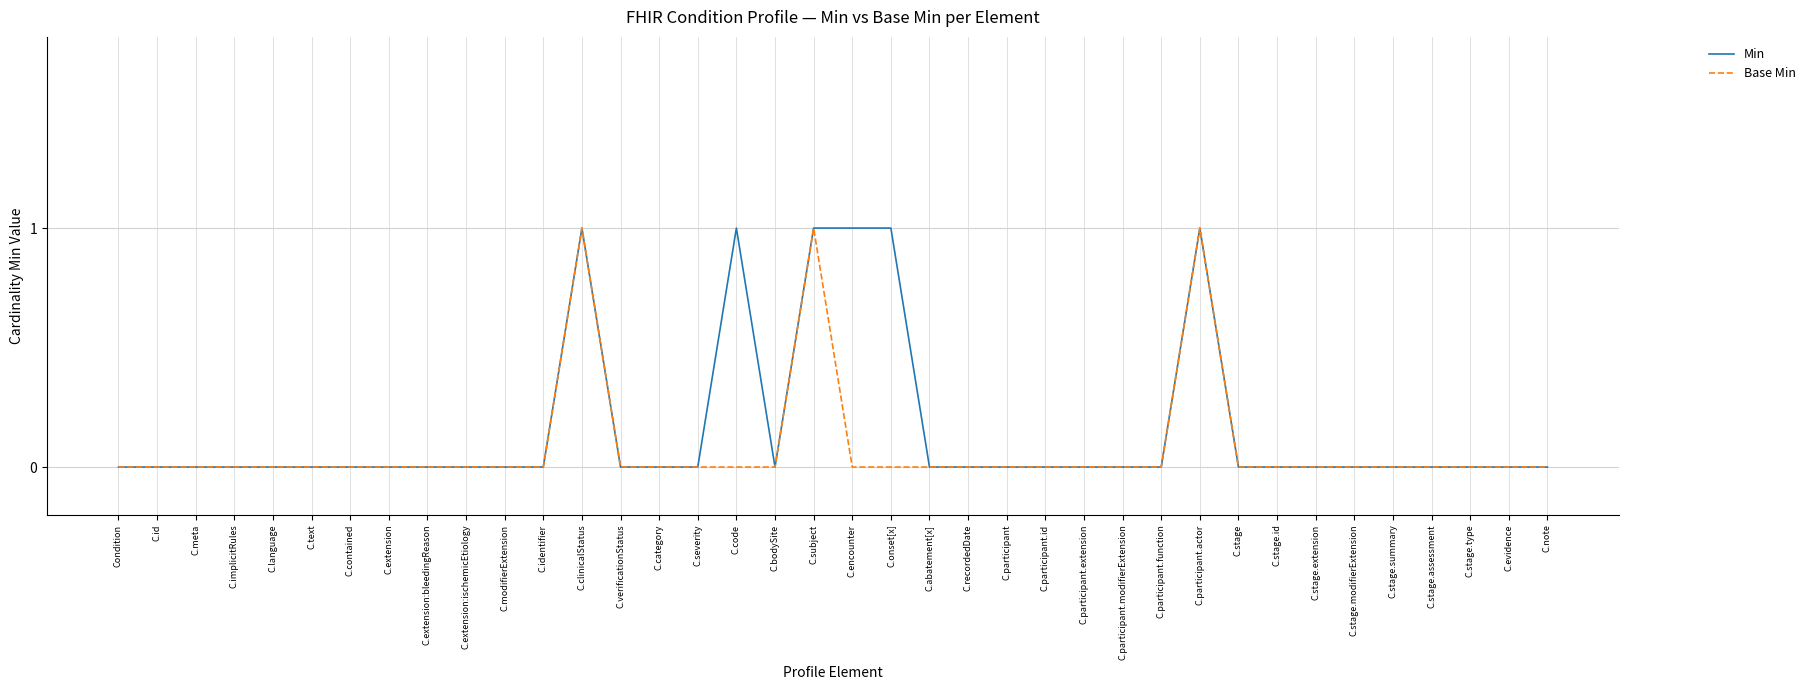

Reading left to right, transcribe all the data shown in this chart.

Min: 0	0	0	0	0	0	0	0	0	0	0	0	1	0	0	0	1	0	1	1	1	0	0	0	0	0	0	0	1	0	0	0	0	0	0	0	0	0
Base Min: 0	0	0	0	0	0	0	0	0	0	0	0	1	0	0	0	0	0	1	0	0	0	0	0	0	0	0	0	1	0	0	0	0	0	0	0	0	0